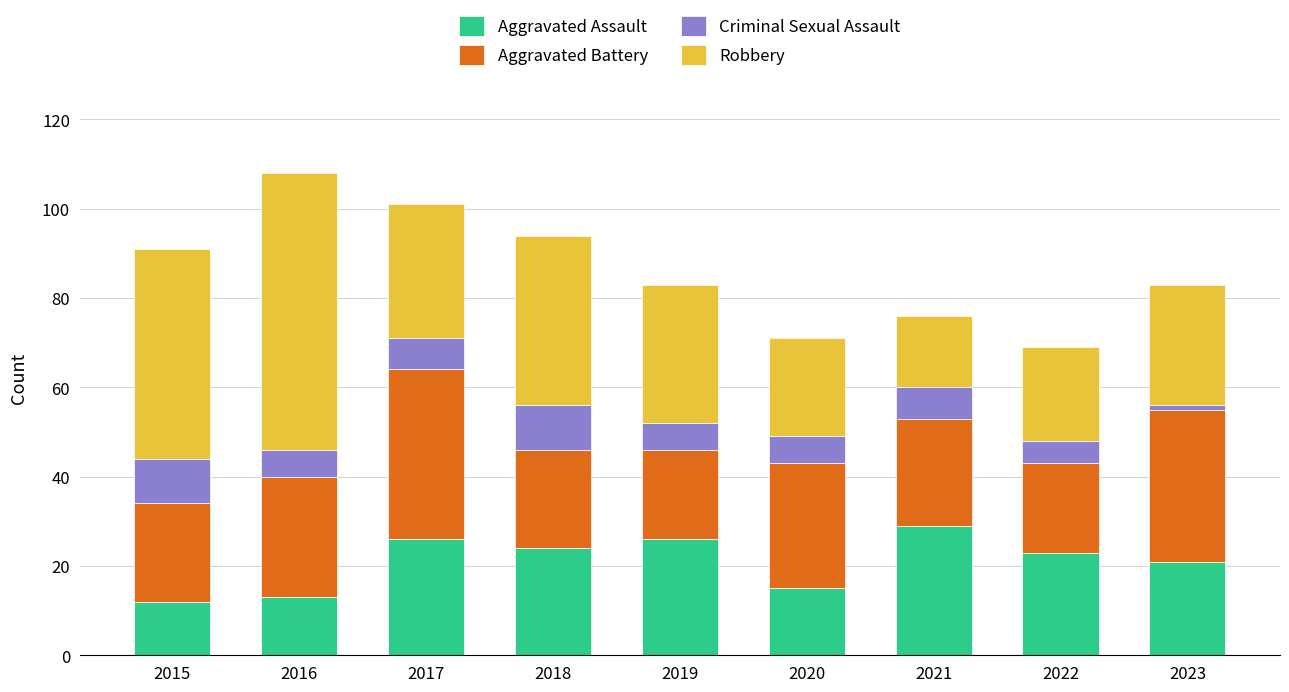

What is the sum of the Aggravated Assault values at 2021 and 2020?

44